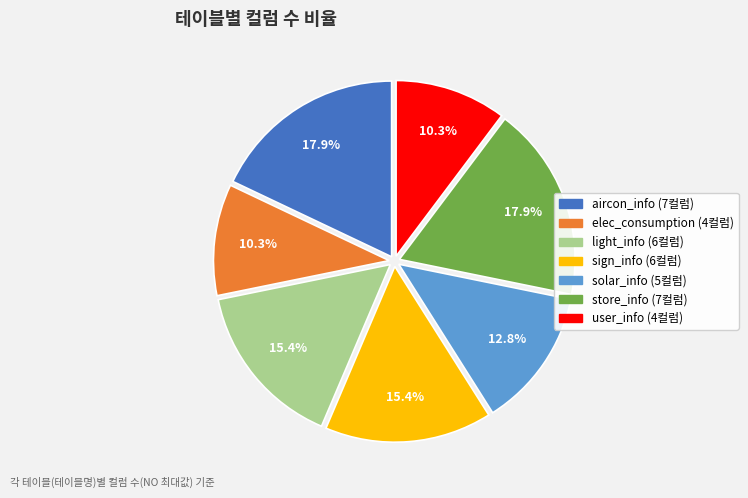

Does any single category account for the majority?

No